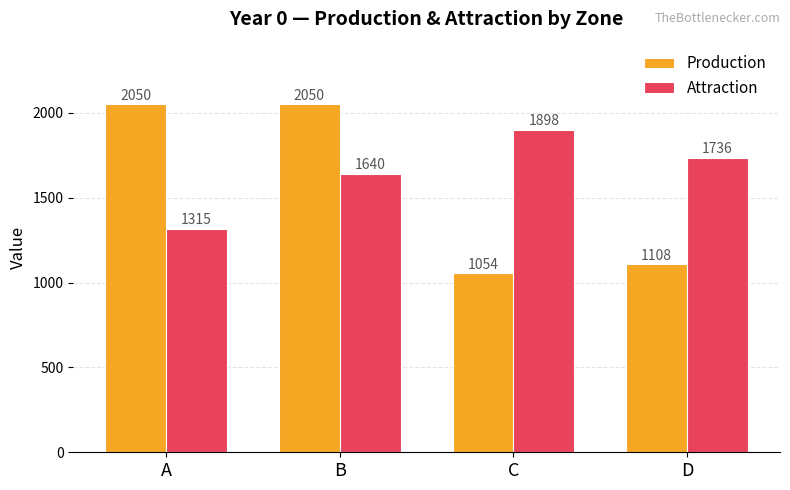

What is the difference between the highest and lowest values at C?

844